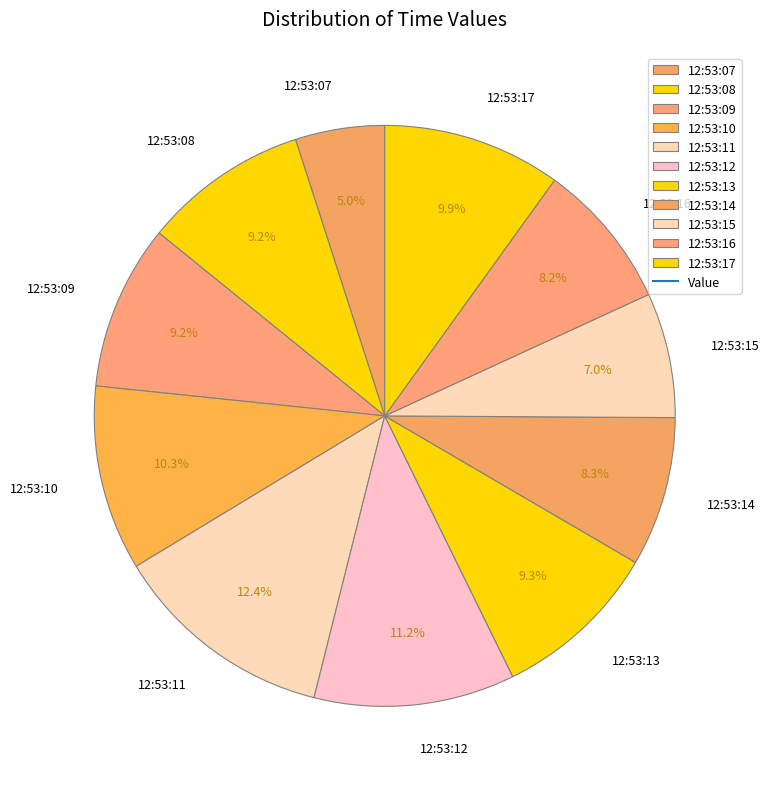

Is there a majority slice in this chart?

No